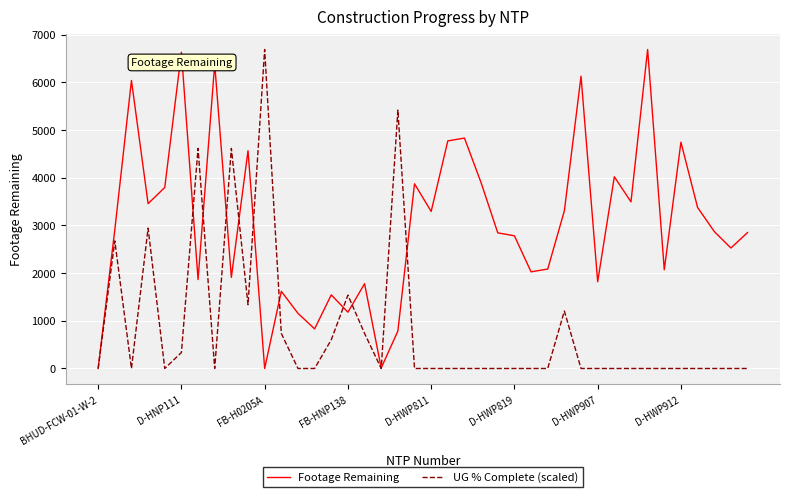

What is the difference between the second highest and minimum values in the Footage Remaining series?

6634.0